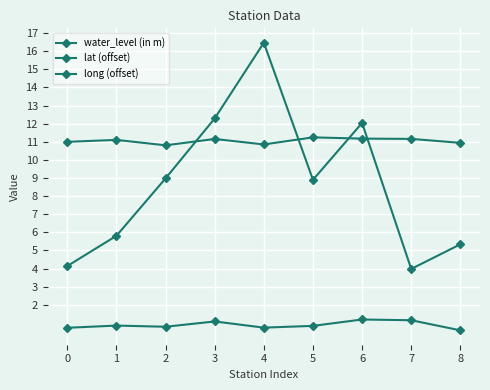

At how many categories does at least one series exceed 13?

1